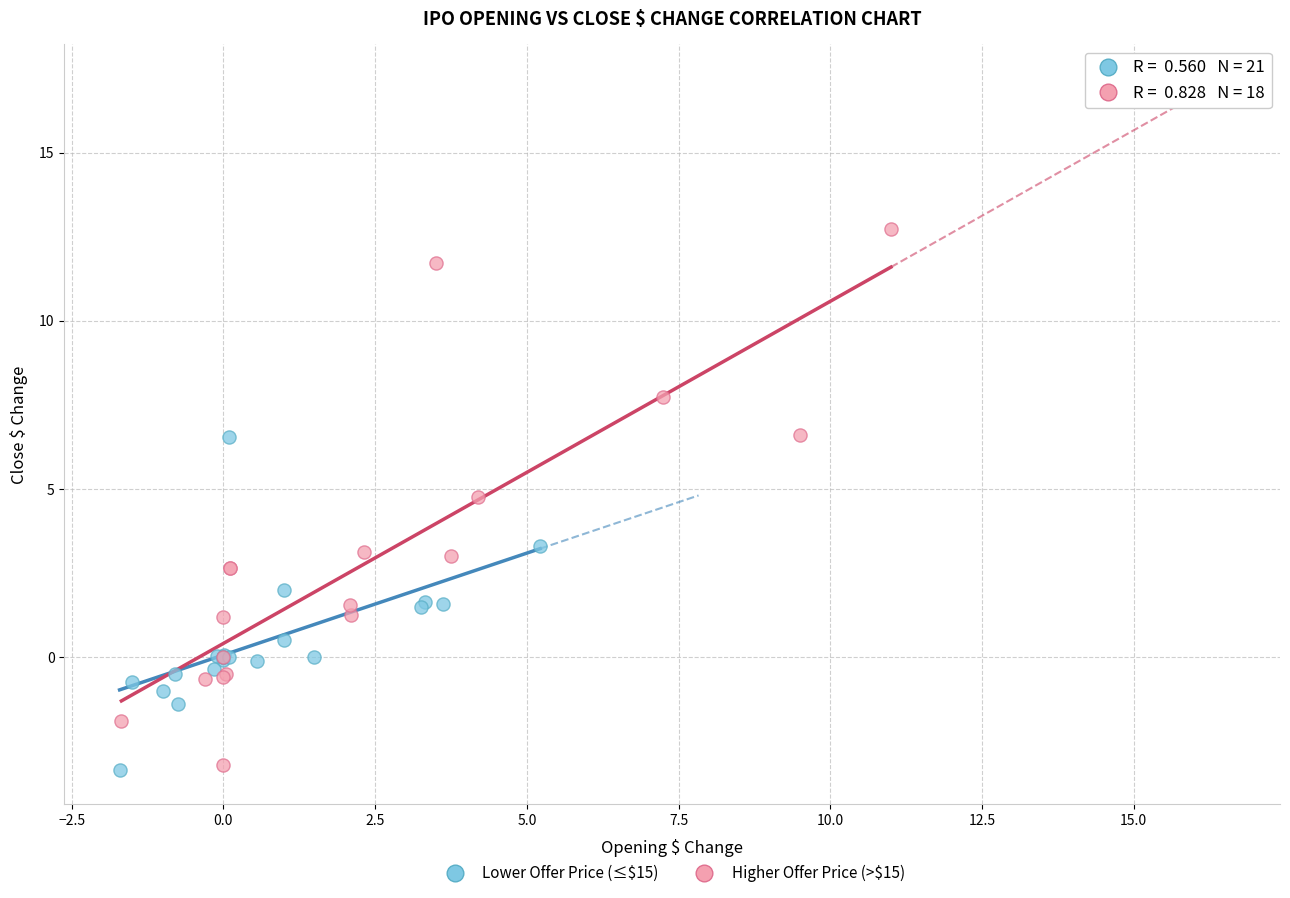

Which series reaches the maximum Y coordinate?

Higher Offer Price (>$15)